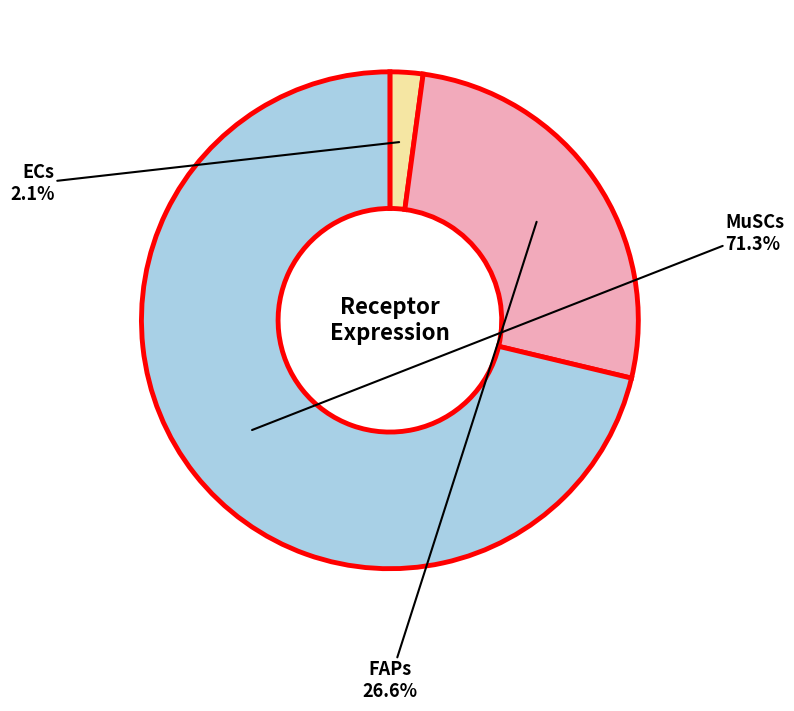

How many slices are in this pie chart?

3